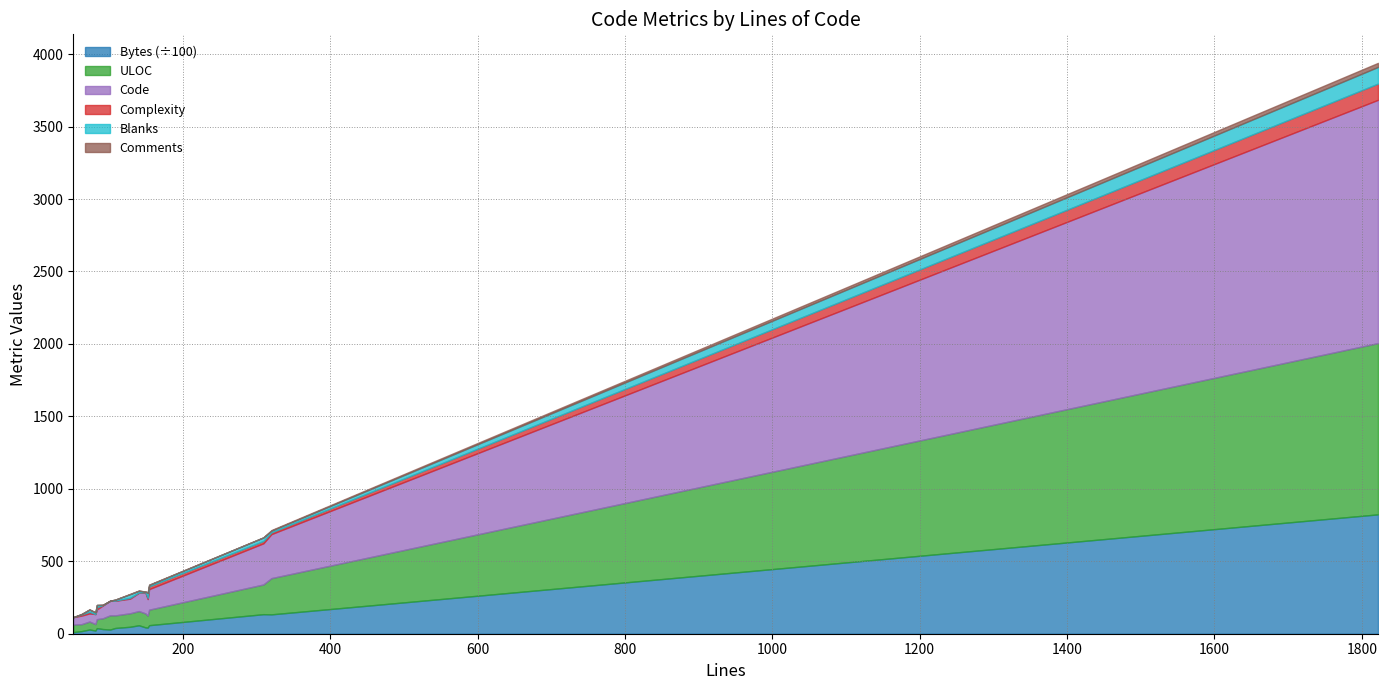

How many values in the Bytes series exceed 4235?

7